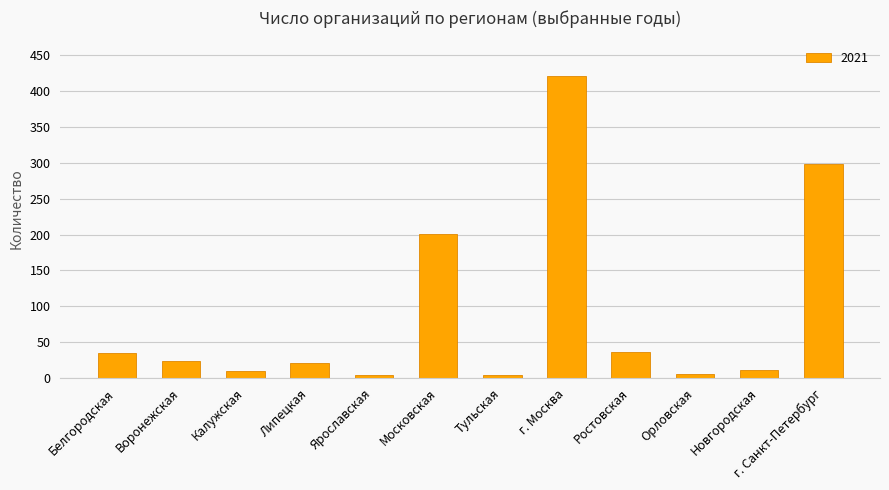

What is the maximum value shown in the chart?

421